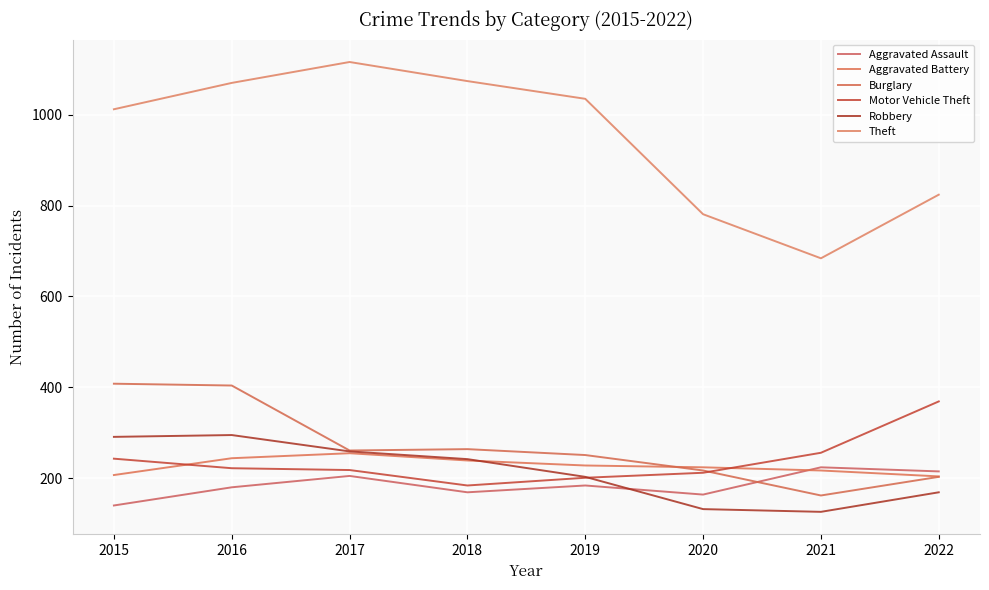

Reading right to left, extract all data points from this chart.

Aggravated Assault: 2022=215	2021=224	2020=164	2019=184	2018=169	2017=205	2016=180	2015=140
Aggravated Battery: 2022=204	2021=217	2020=224	2019=228	2018=239	2017=255	2016=244	2015=207
Burglary: 2022=203	2021=162	2020=217	2019=251	2018=264	2017=261	2016=404	2015=408
Motor Vehicle Theft: 2022=369	2021=256	2020=212	2019=201	2018=184	2017=218	2016=222	2015=243
Robbery: 2022=169	2021=126	2020=132	2019=203	2018=242	2017=259	2016=295	2015=291
Theft: 2022=824	2021=684	2020=781	2019=1035	2018=1074	2017=1116	2016=1070	2015=1012